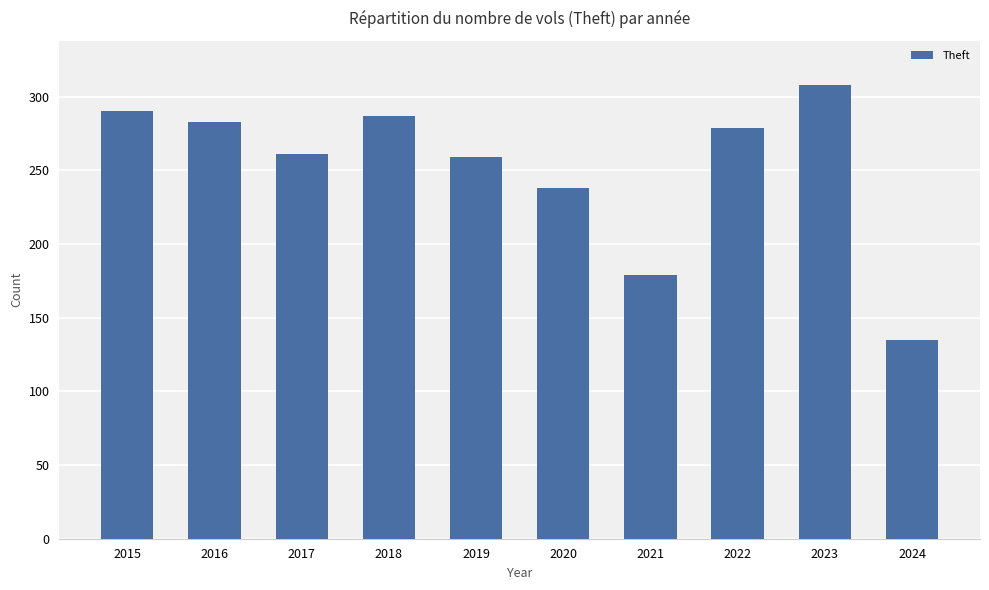

What is the value of the 2nd bar from the left?

283